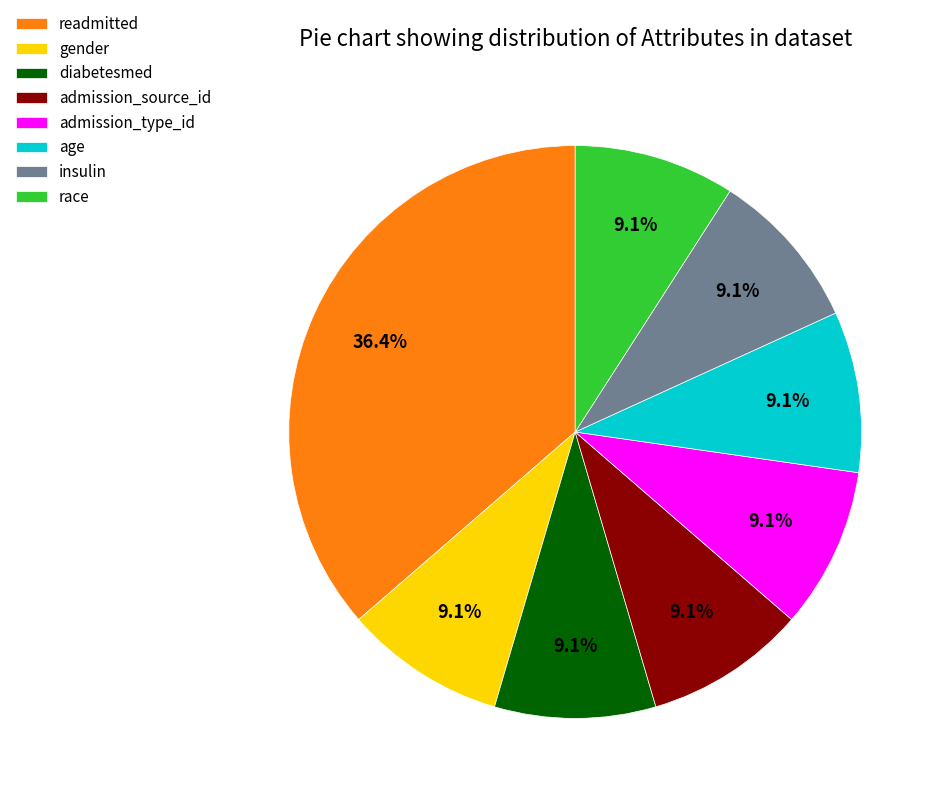

To the nearest percent, what percentage of the pie is age?

9%